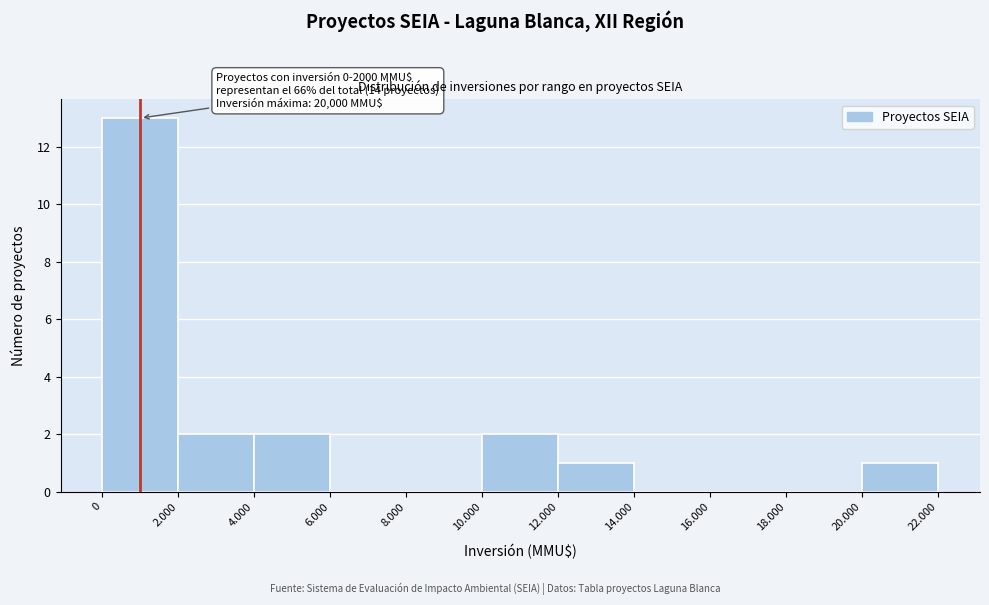

Reading left to right, list all the values displayed in this chart.

0=13	2.000=2	4.000=2	6.000=0	8.000=0	10.000=2	12.000=1	14.000=0	16.000=0	18.000=0	20.000=1